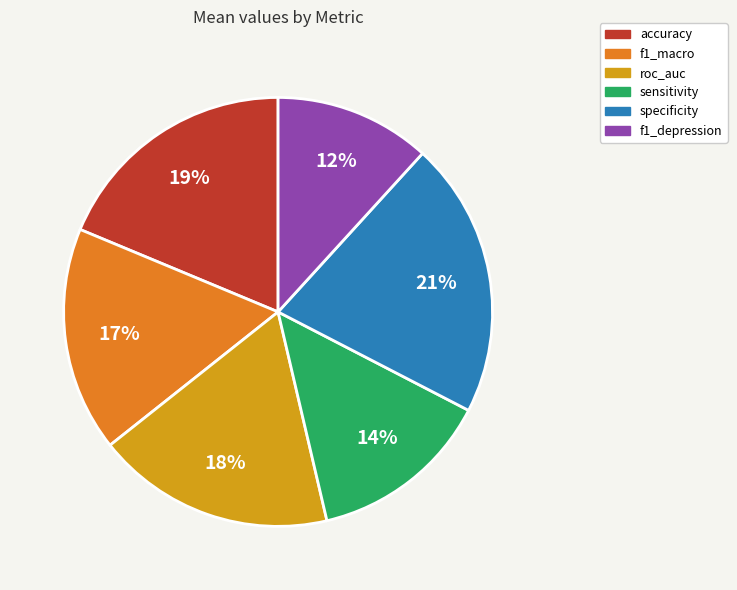

What percentage is the sensitivity slice, to the nearest percent?

14%